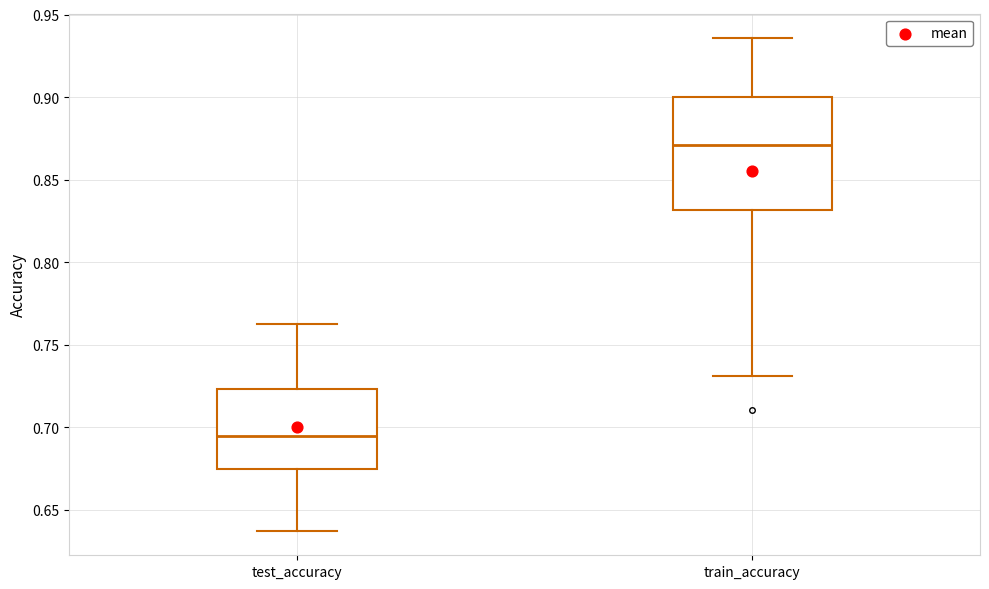

Which box is the tallest, from its lower edge to its upper edge?

train_accuracy